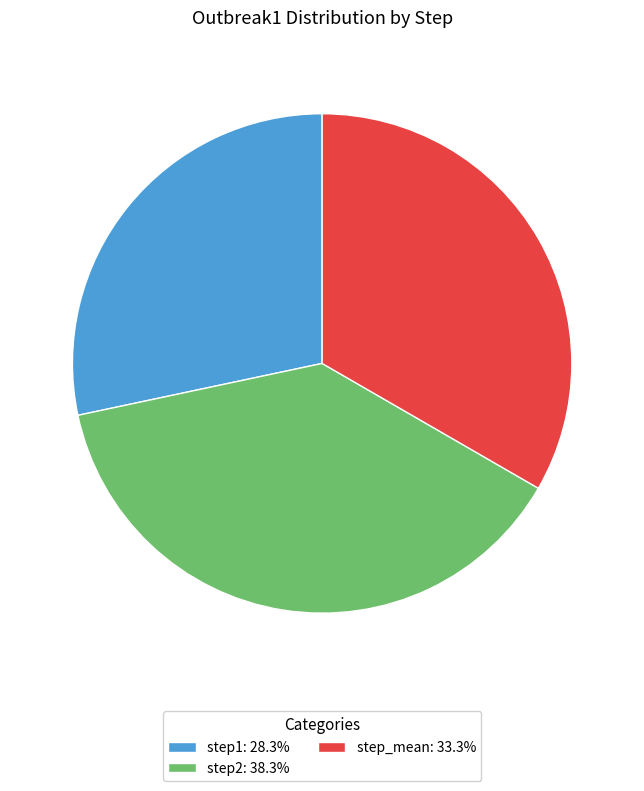

How many slices are in this pie chart?

3